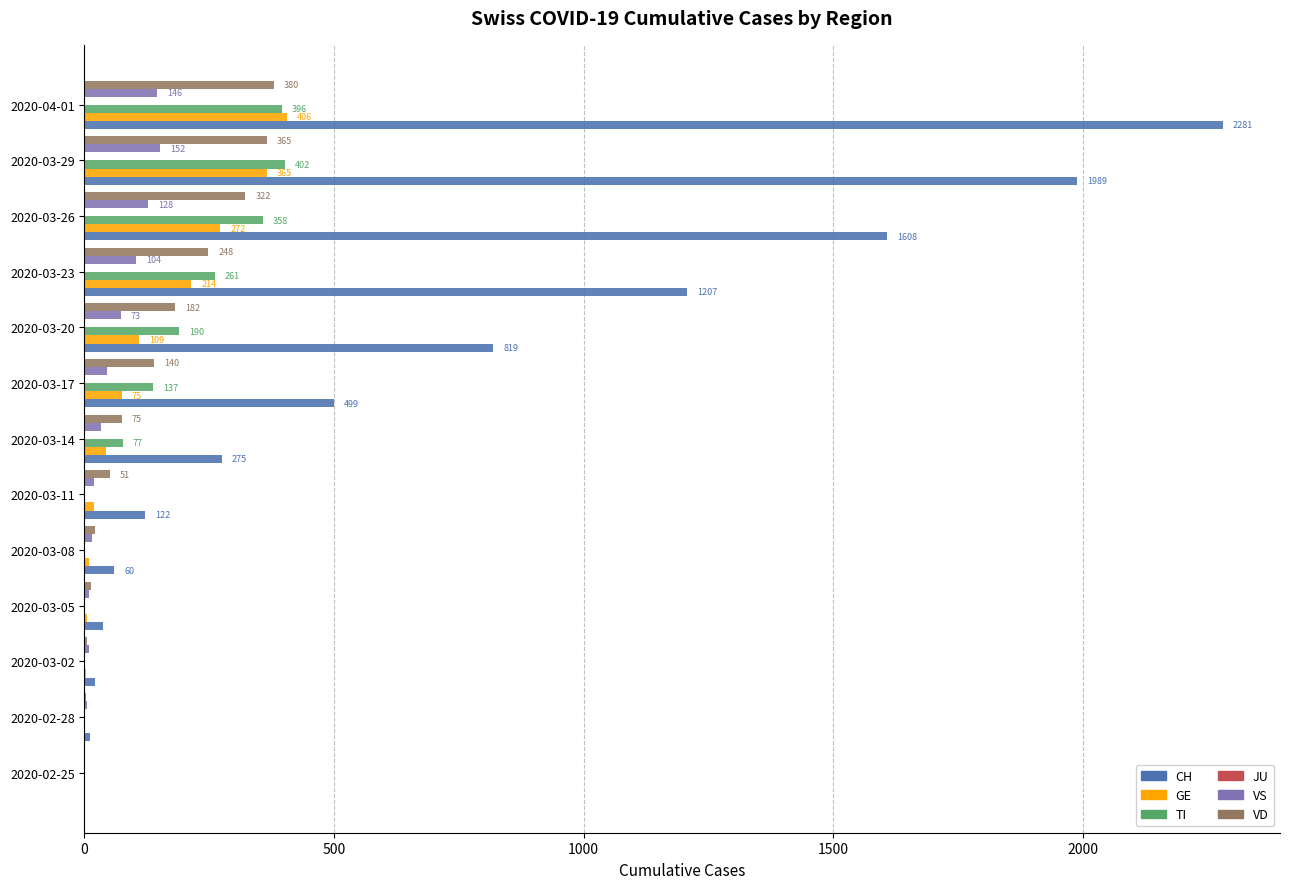

The value of CH at 2020-03-02 is 21. True or false?

True